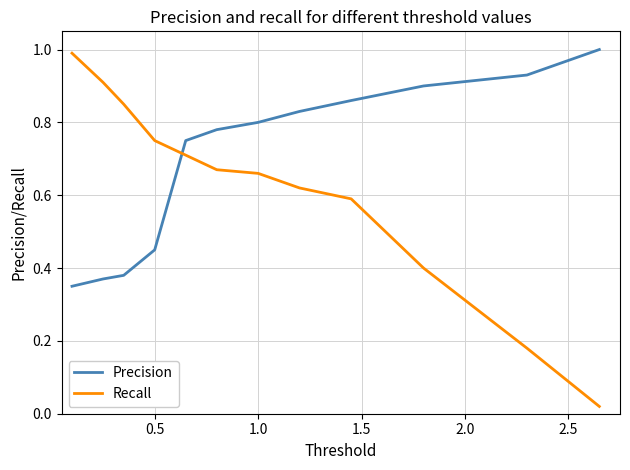

Which series ends up on top after the final intersection of Recall and Precision?

Precision